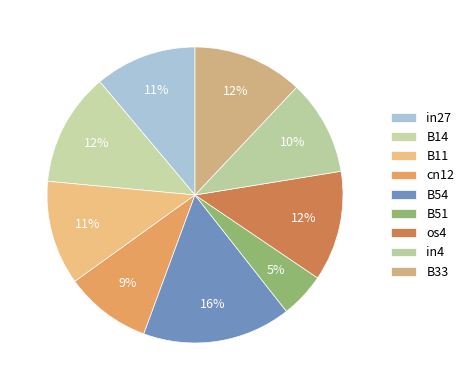

Which slice is the smallest?

B51